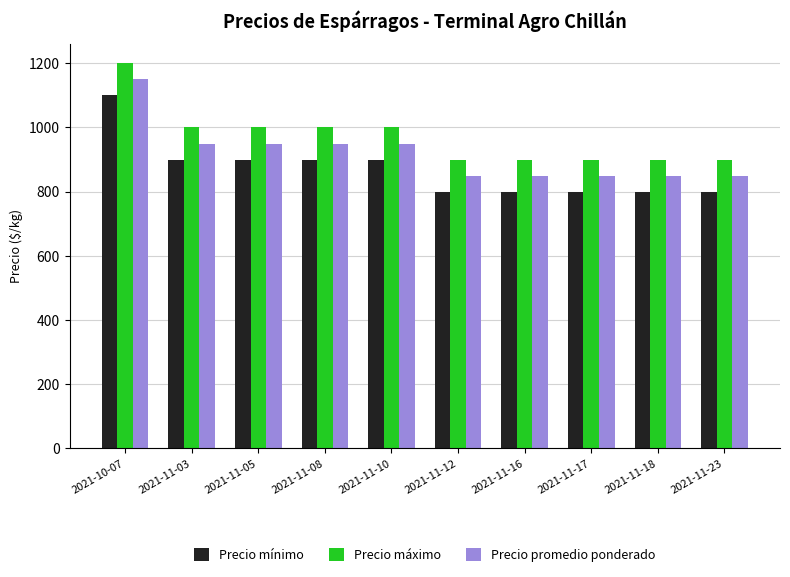

Rank the series by their maximum value, from highest to lowest.

Precio máximo, Precio promedio ponderado, Precio mínimo